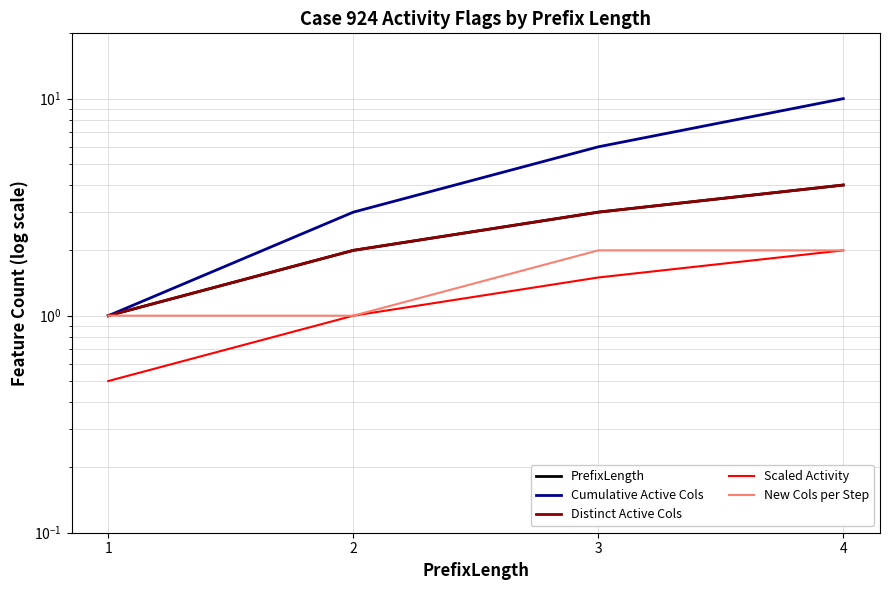

At how many categories does at least one series exceed 2?

3